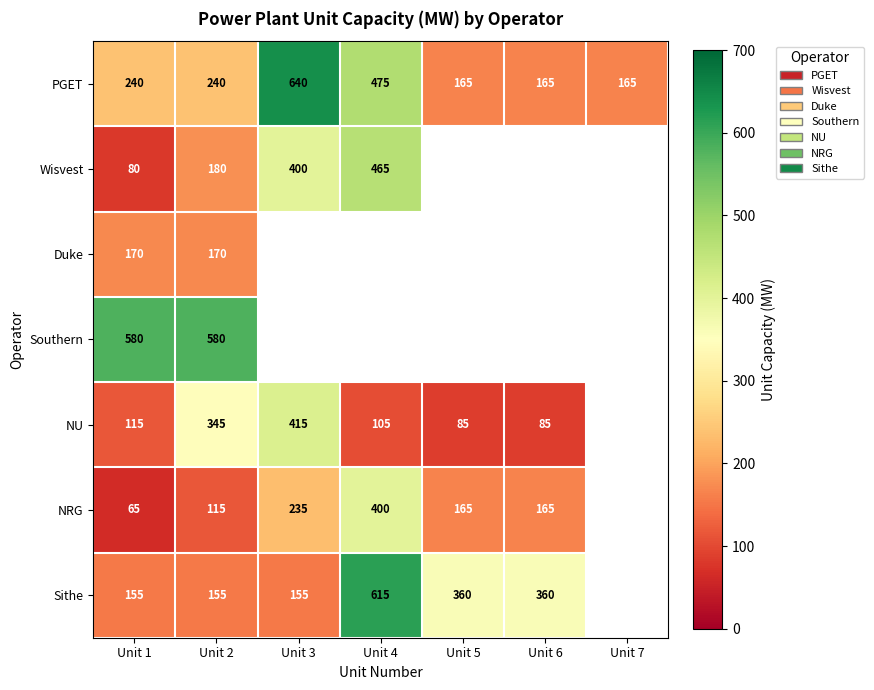

Which has a higher value, Unit 1 or Unit 3?

Unit 3